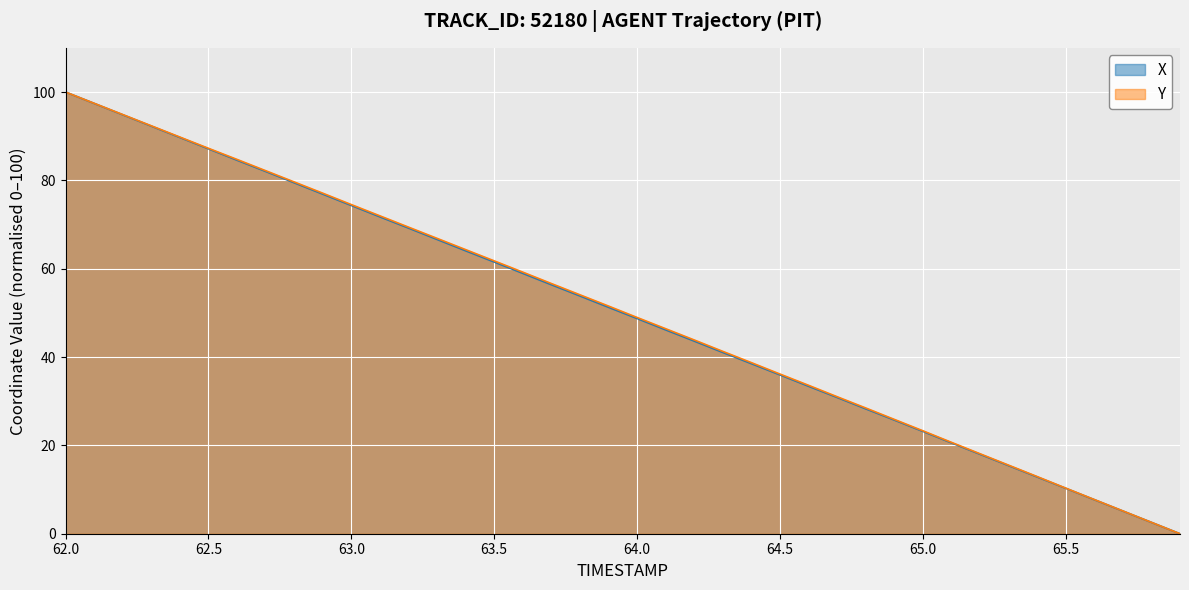

What is the sum of all Y values?

2006.7